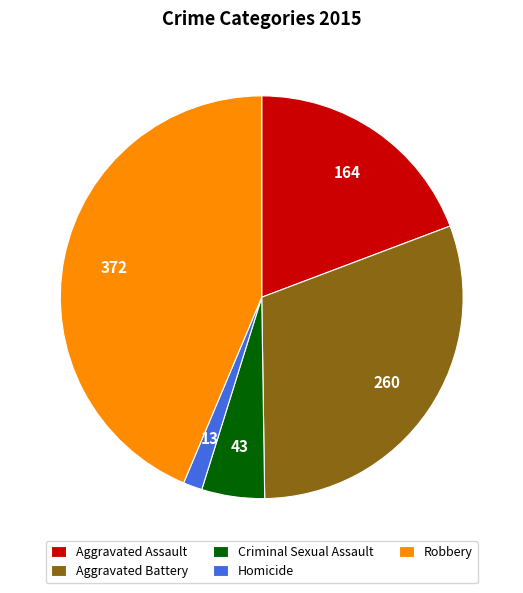

Combined, do Criminal Sexual Assault and Aggravated Assault account for over 50%?

No